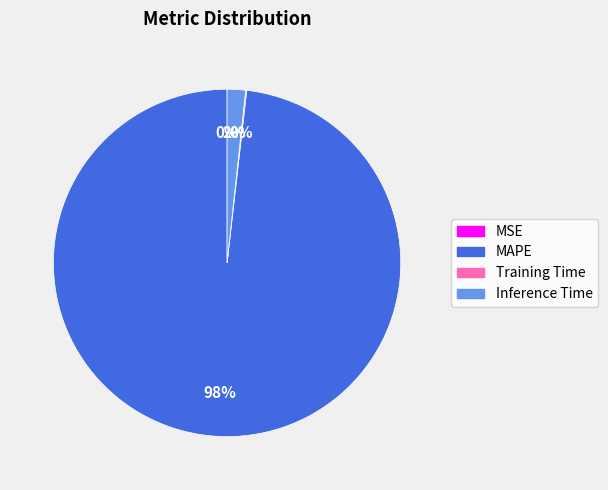

Which slice is the largest?

MAPE